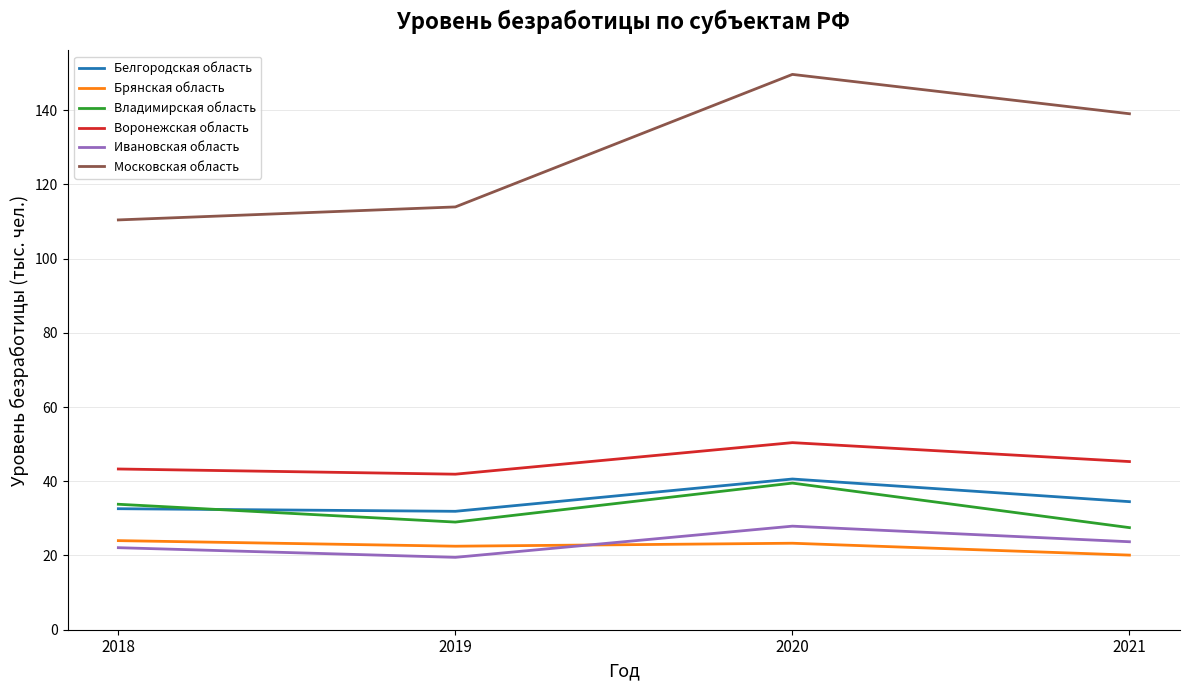

What is the total value across all series at 2018?

266.2